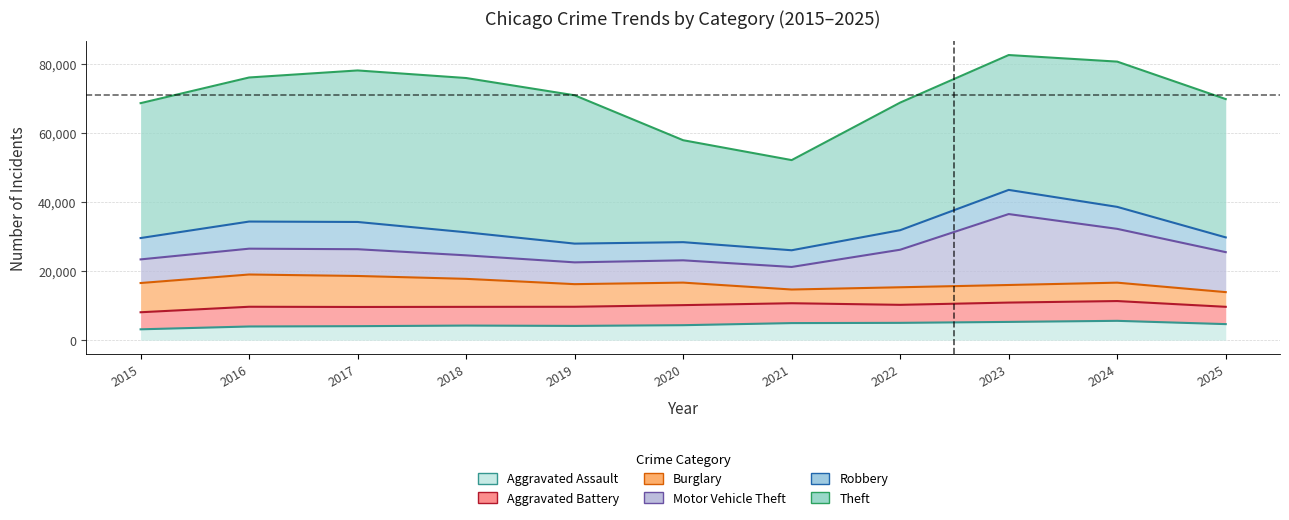

Is it true that Burglary equals 7557 at 2025?

False